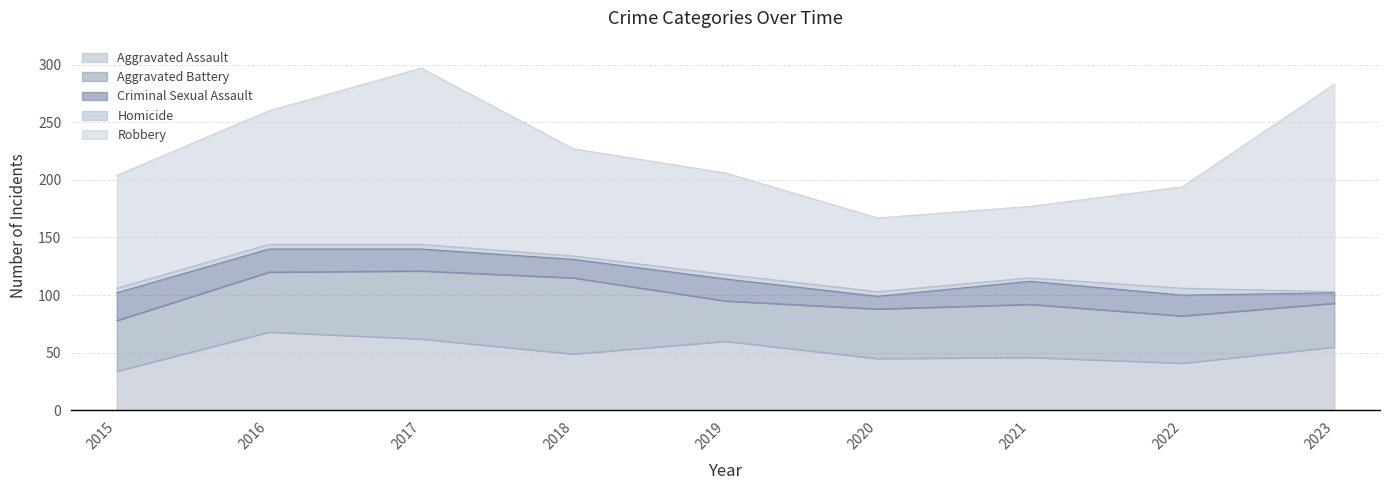

What is the total value across all series at 2016?

260